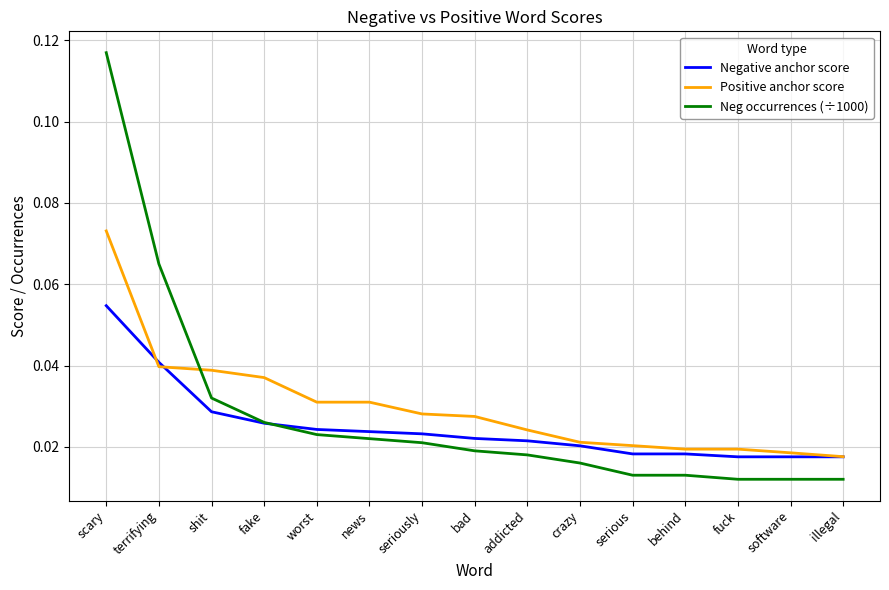

At which category is the sum across all series the highest?

scary